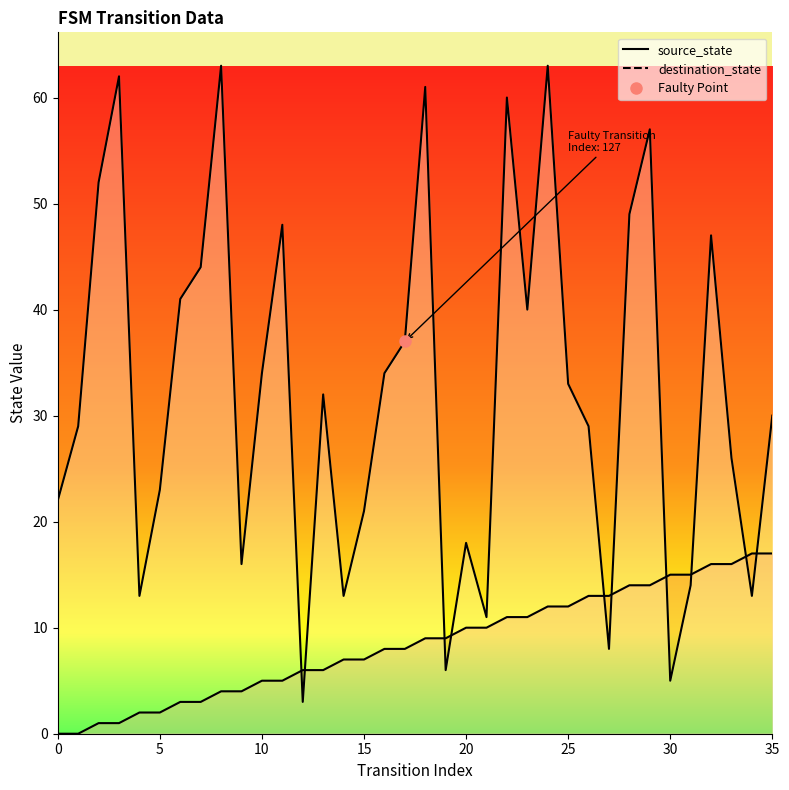

Does the chart have visible grid lines?

No